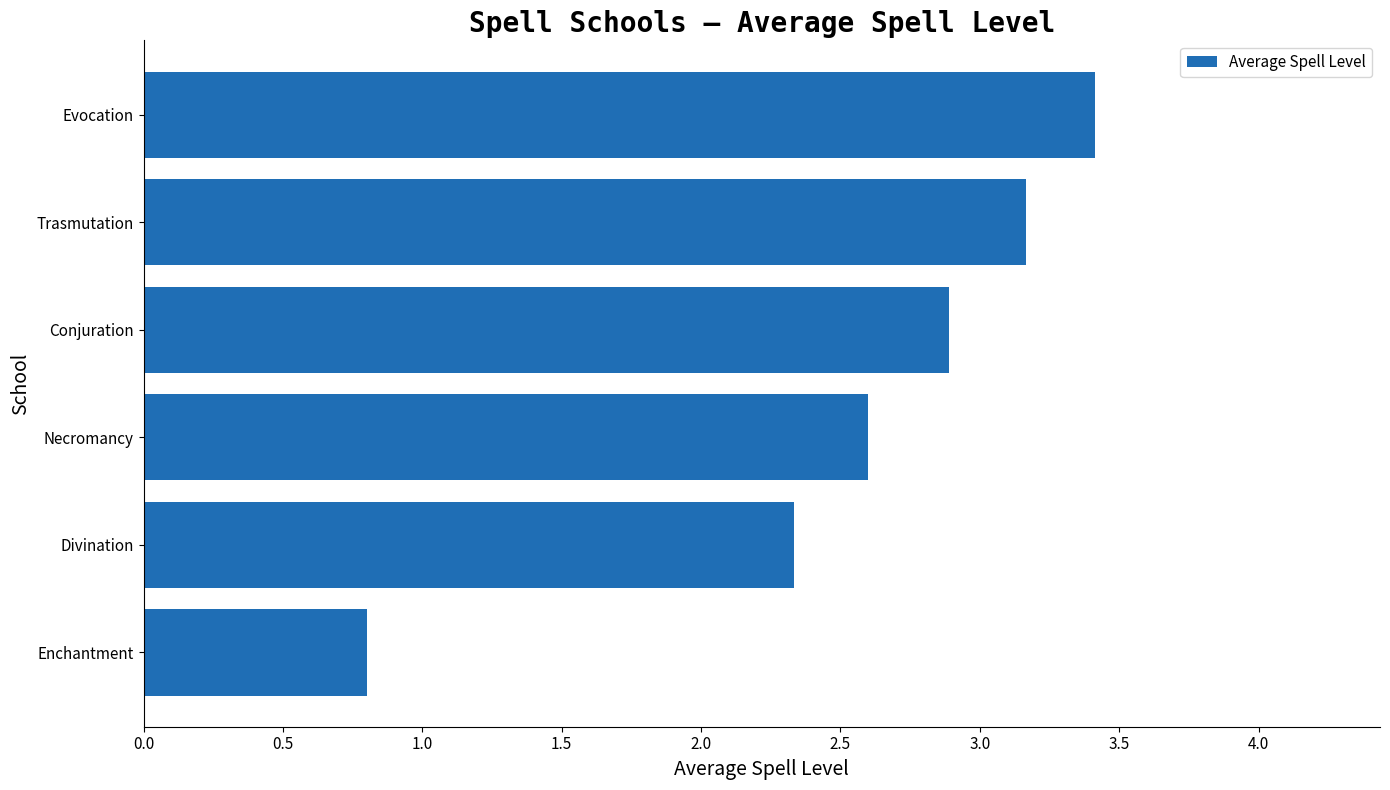

At which label is the value closest to 2?

Divination